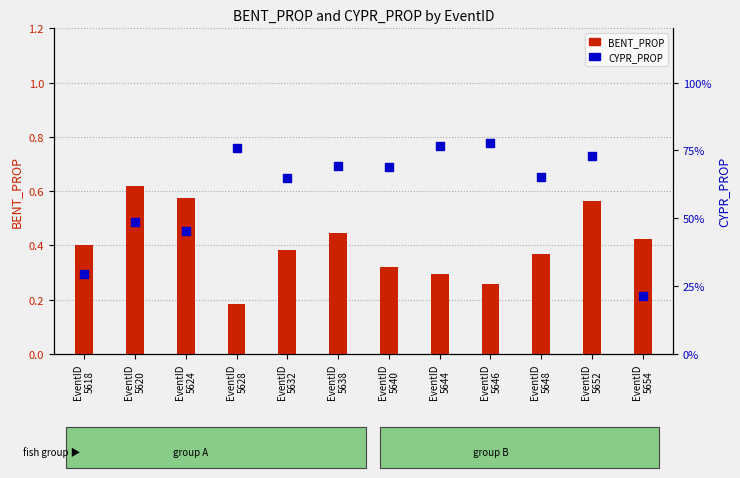

Which series has the largest total across all categories?

CYPR_PROP